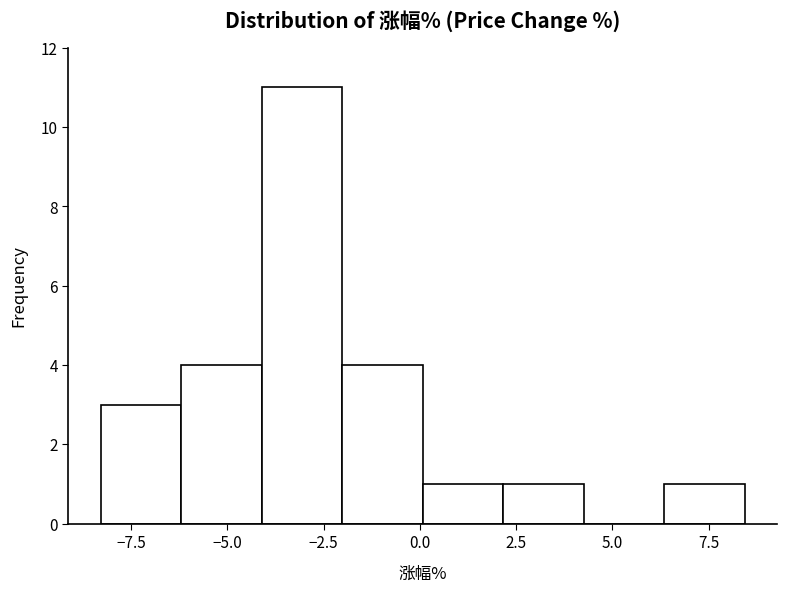

Over which range of the x-axis is the bar tallest?

-4.0 to -2.0